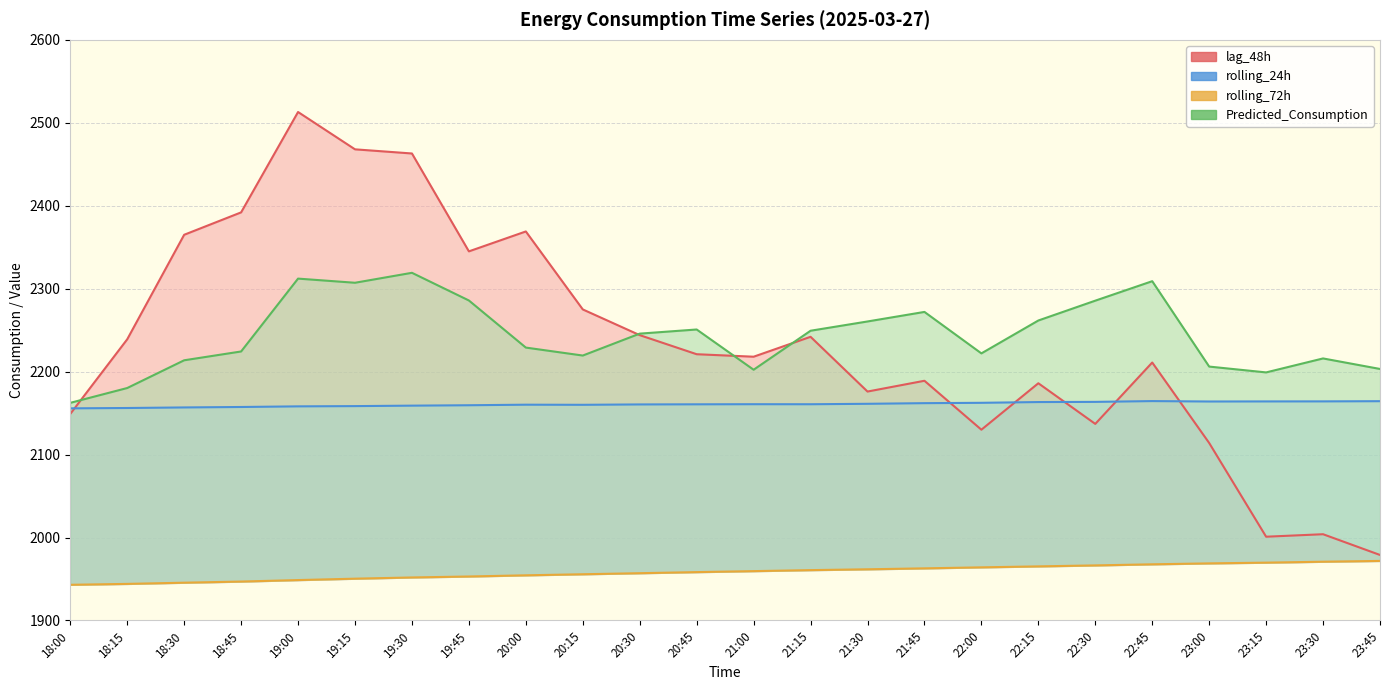

What is the difference between the maximum and minimum values in the rolling_72h series?

28.8